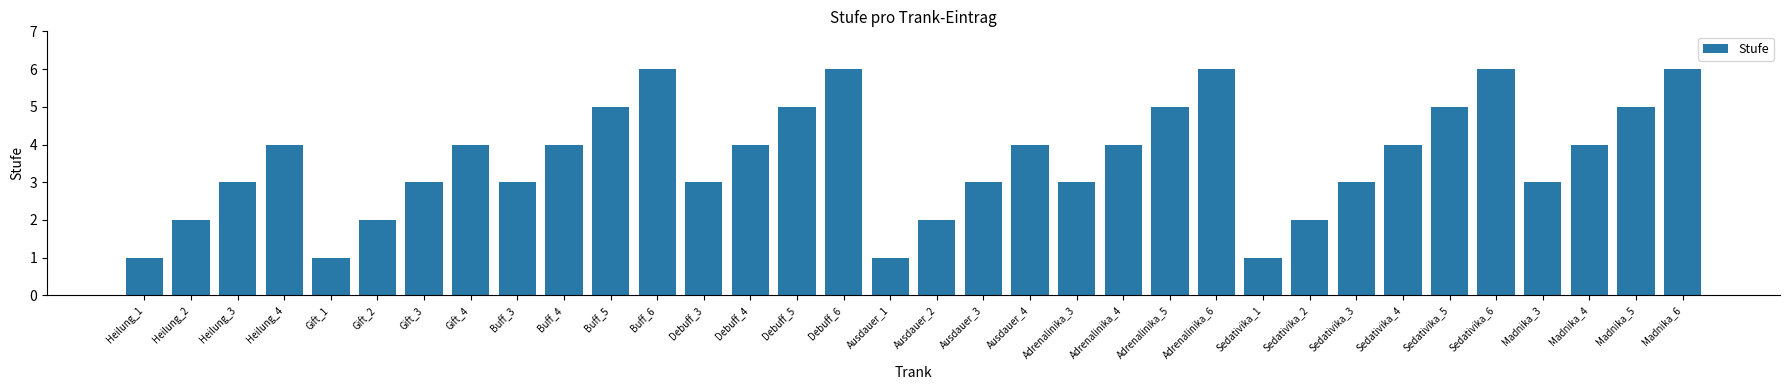

What is the greatest value displayed?

6